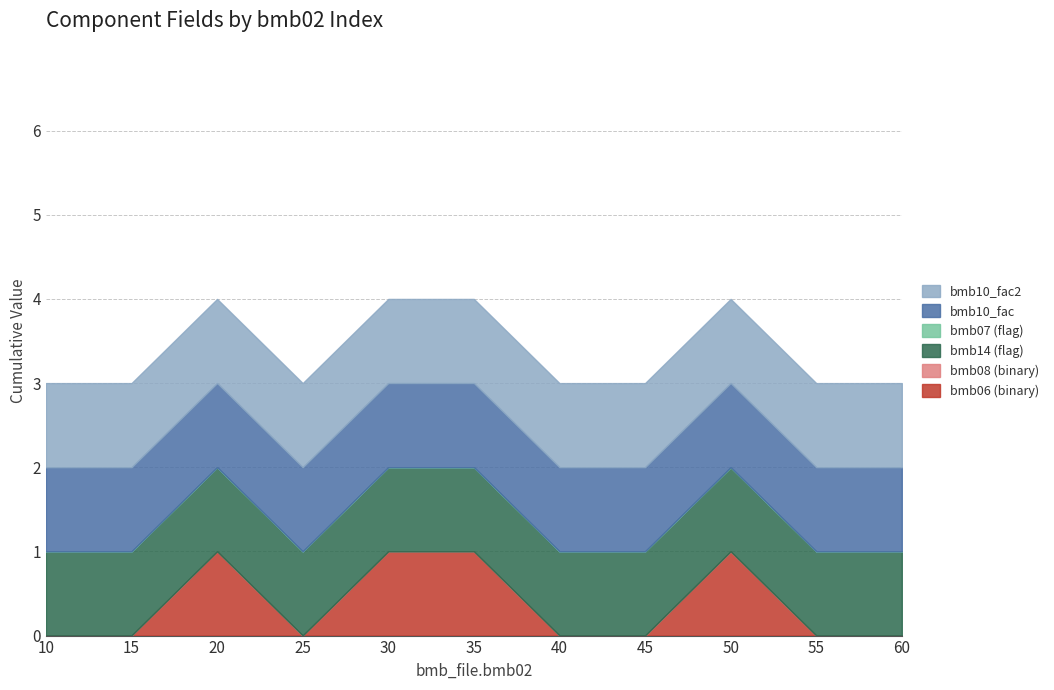

True or false: bmb_file.bmb14 and bmb_file.bmb08 intersect in this chart.

False